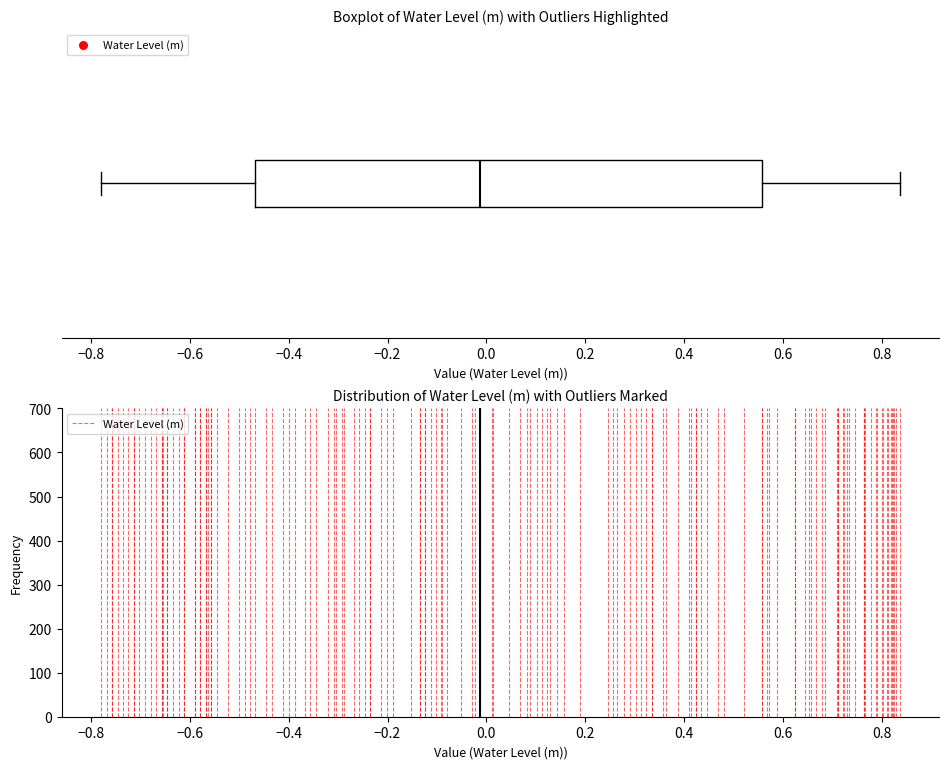

Where does the median line of the box sit on the x-axis? The values are not printed on the chart, so give them approximately, as read against the axis.

-0.02